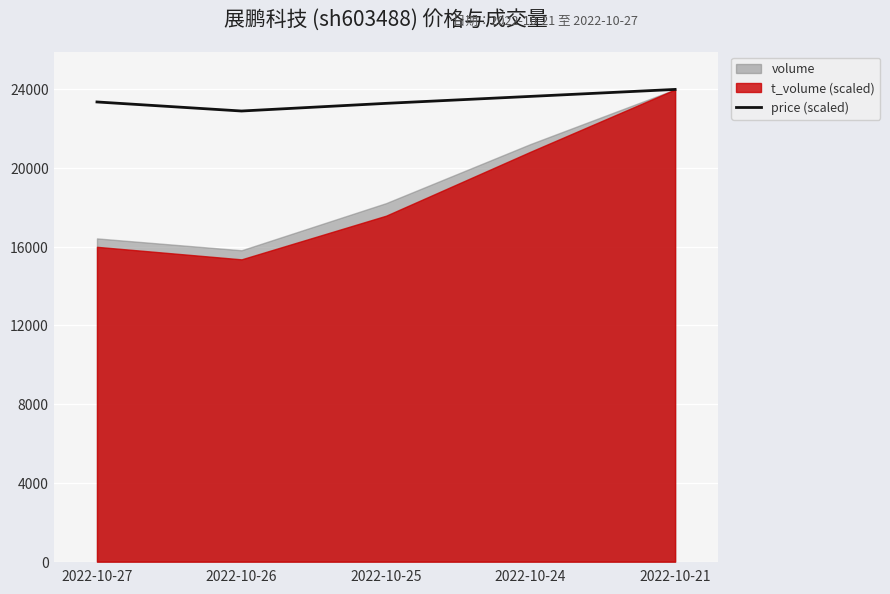

Which label corresponds to the smallest value in the chart?

2022-10-26